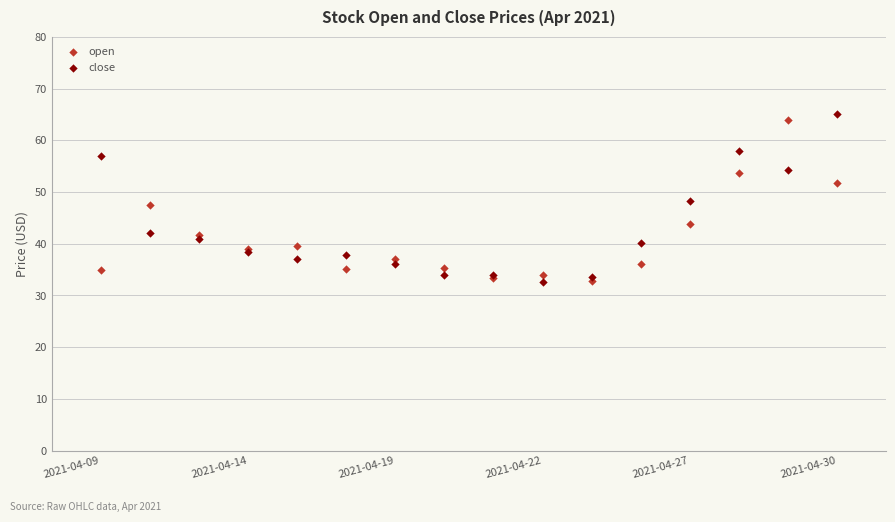

What are all the series names shown in the legend?

open, close